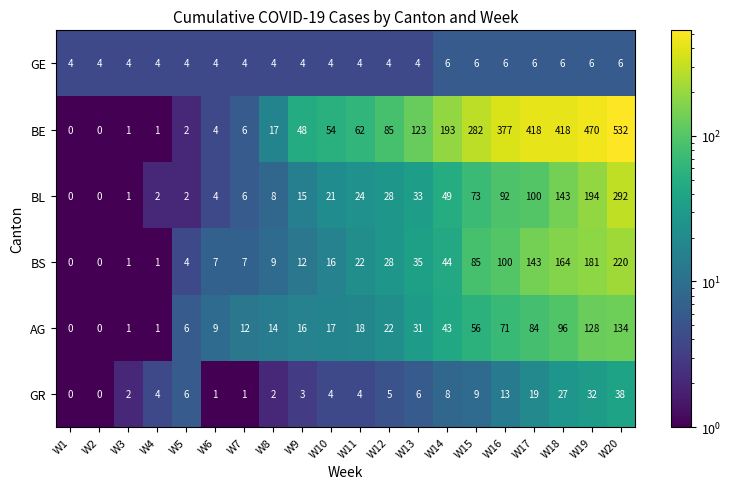

What is the highest value of the GR series?

38